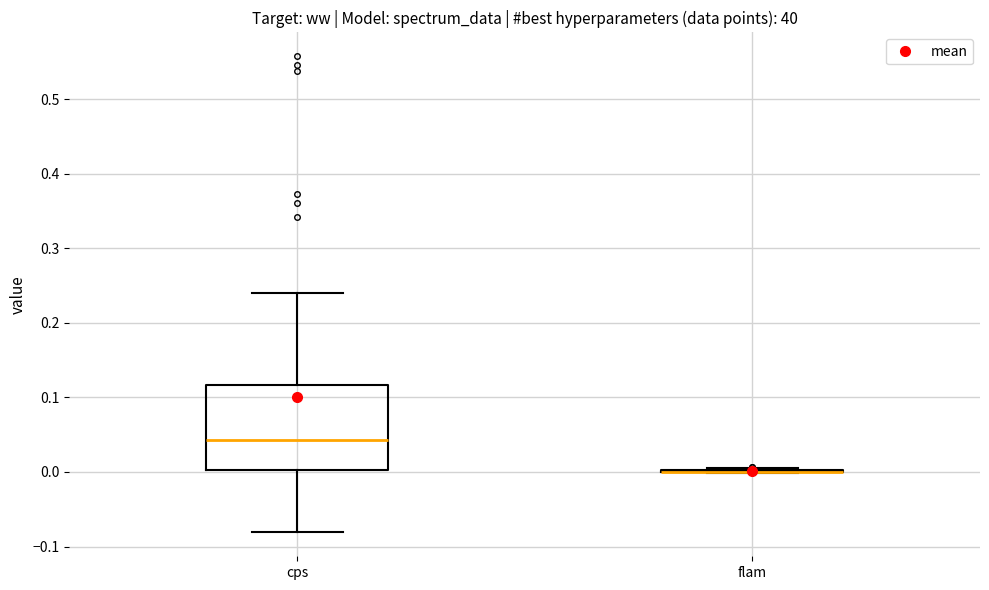

Reading left to right, transcribe this box plot: for each box, give where its median line is, the range the box spans, and where its two whiskers end, as read against the y-axis. The values are not printed on the chart, so give them approximately, as read against the axis.

cps: median 0.04, box 0.00 to 0.12, whiskers -0.08 to 0.24
flam: box collapsed to a line at 0.00, whiskers 0.00 to 0.01